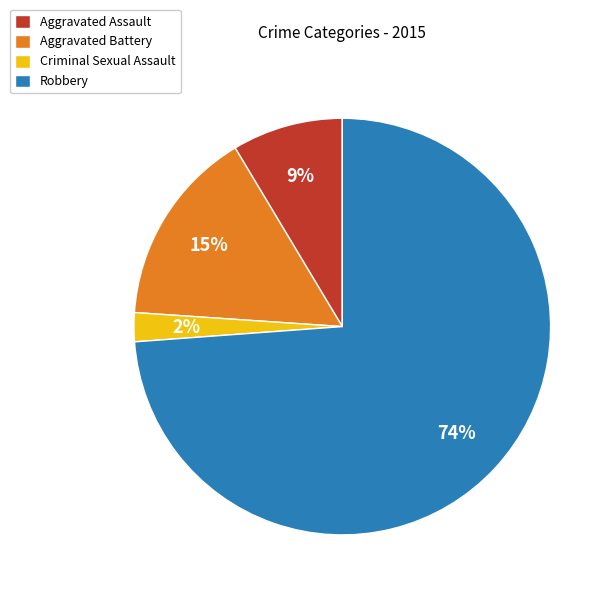

Combined, do Criminal Sexual Assault and Aggravated Battery account for over 50%?

No